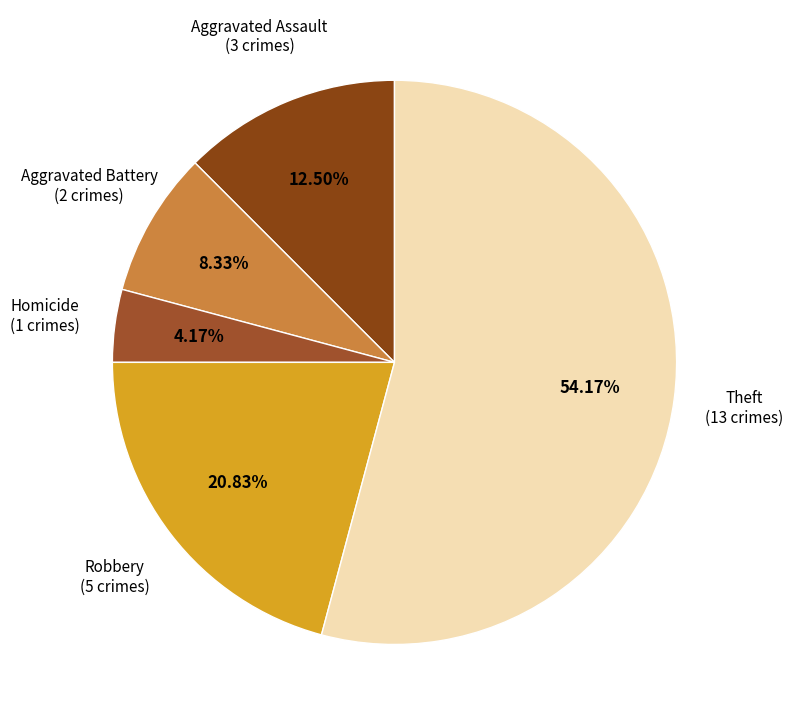

To the nearest percent, what is the difference between the largest and smallest slice percentages?

50%